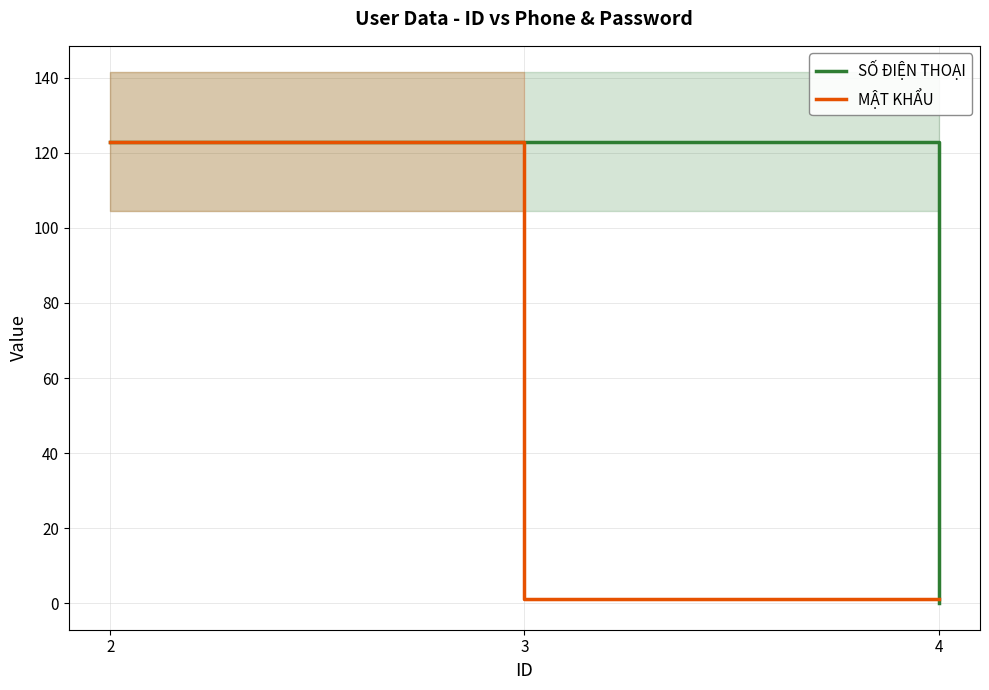

What is the spread (max minus min) of values at 4?

1